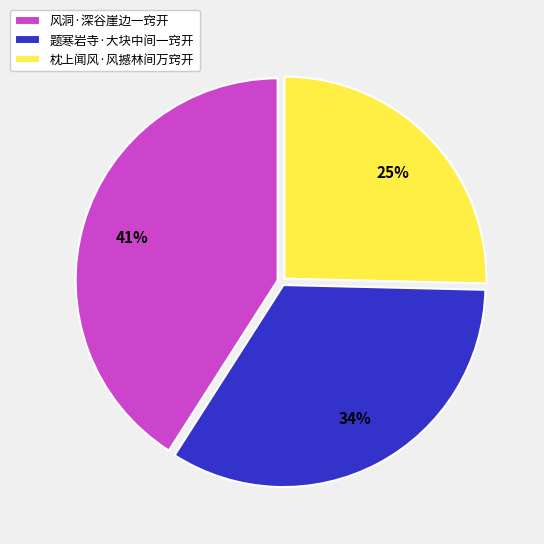

What is the ratio of the value at 风洞·深谷崖边一窍开 to the value at 题寒岩寺·大块中间一窍开?

1.2